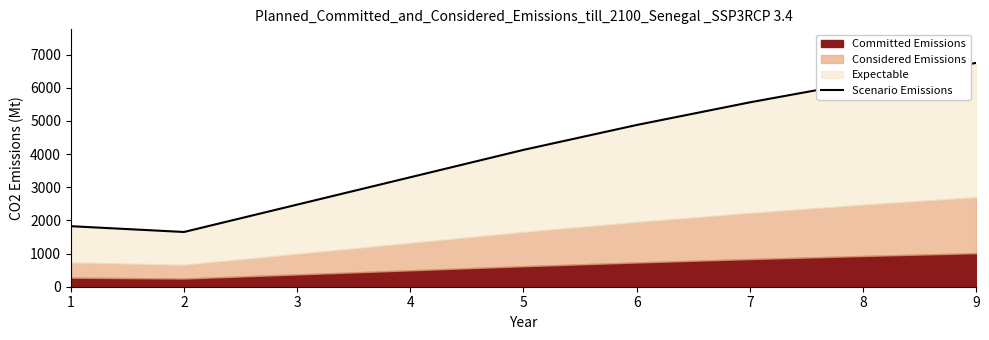

The value at 3 is 656.9. True or false?

False